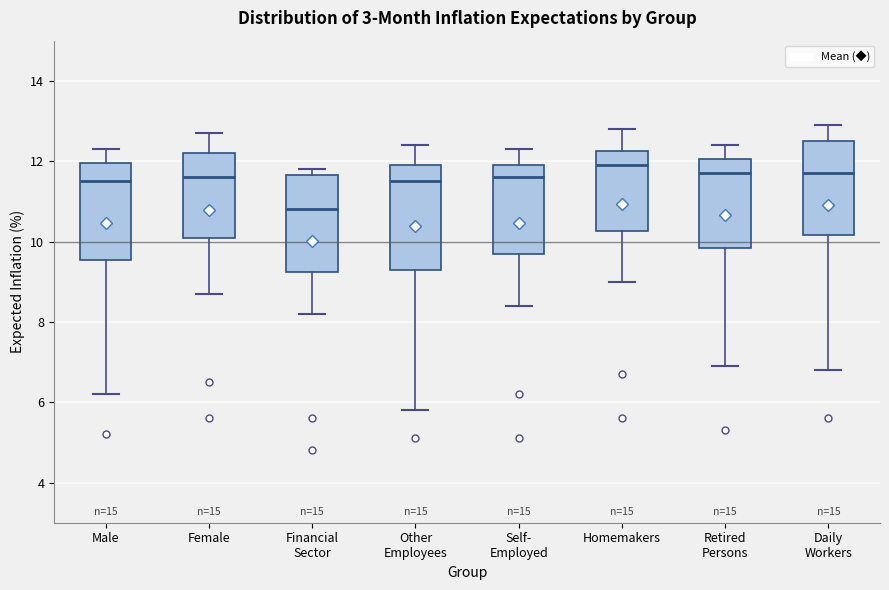

Reading left to right, read every box against the y-axis: the position of its median line, the range the box covers, and the ends of its whiskers. The values are not printed on the chart, so give them approximately, as read against the axis.

Male: median 11.6, box 9.6 to 12.0, whiskers 6.2 to 12.4
Female: median 11.6, box 10.2 to 12.2, whiskers 8.8 to 12.8
Financial Sector: median 10.8, box 9.2 to 11.6, whiskers 8.2 to 11.8
Other Employees: median 11.6, box 9.4 to 12.0, whiskers 5.8 to 12.4
Self- Employed: median 11.6, box 9.8 to 12.0, whiskers 8.4 to 12.4
Homemakers: median 12.0, box 10.2 to 12.2, whiskers 9.0 to 12.8
Retired Persons: median 11.8, box 9.8 to 12.0, whiskers 7.0 to 12.4
Daily Workers: median 11.8, box 10.2 to 12.6, whiskers 6.8 to 13.0